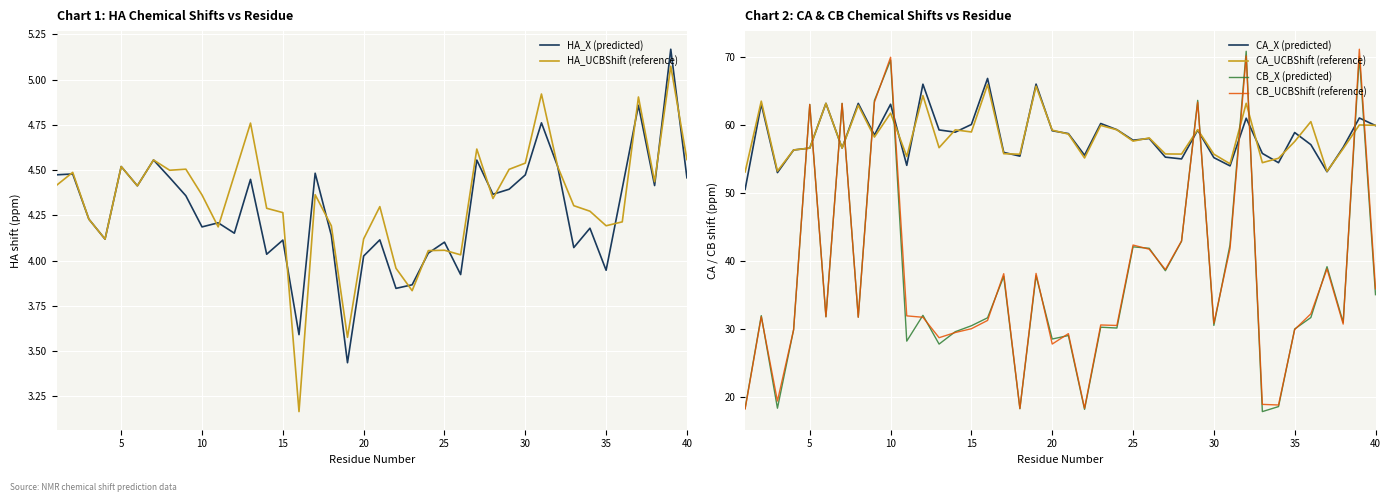

What is the difference between the maximum and minimum values in the CB_UCBShift (reference) series?

52.9